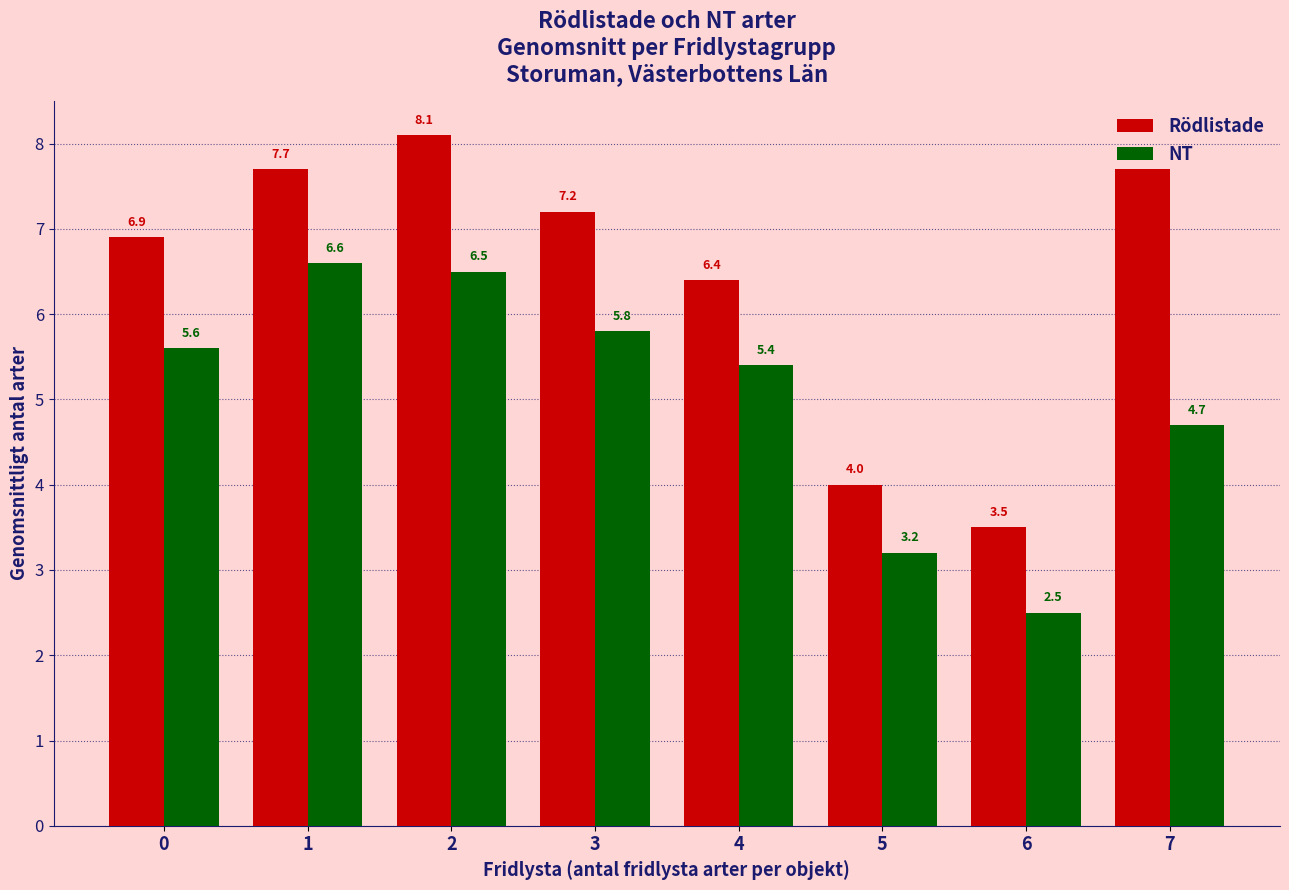

Does the chart contain stacked bars?

No